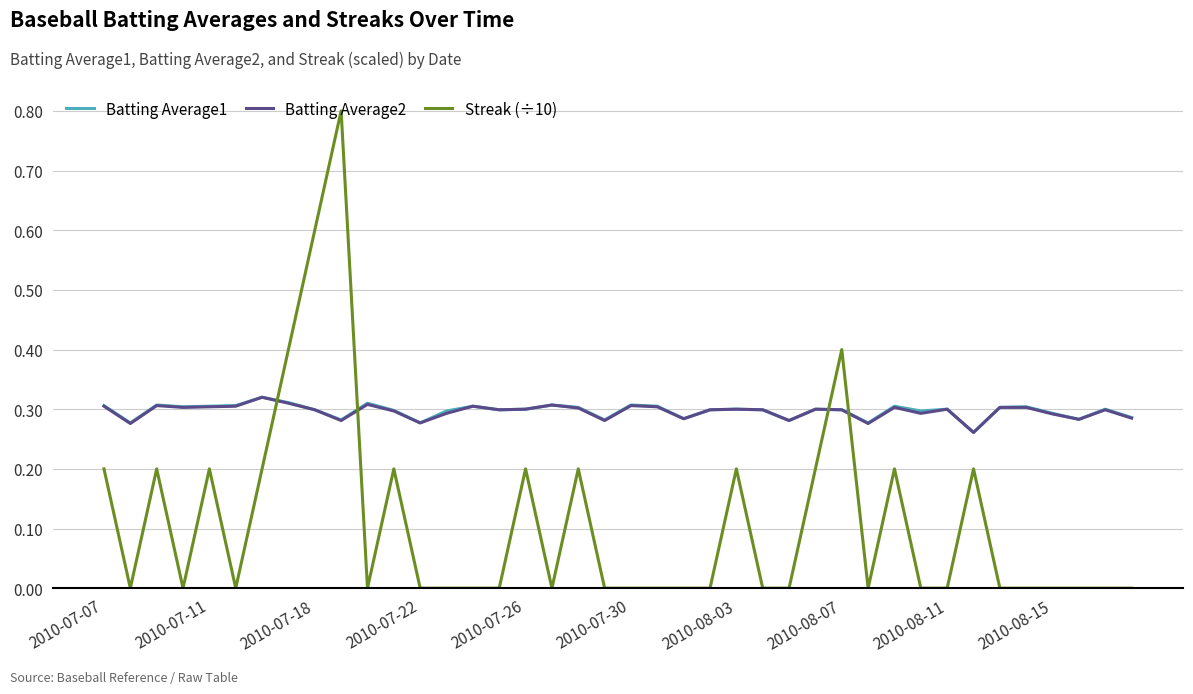

Which series has the largest range (max minus min)?

Streak (÷10)